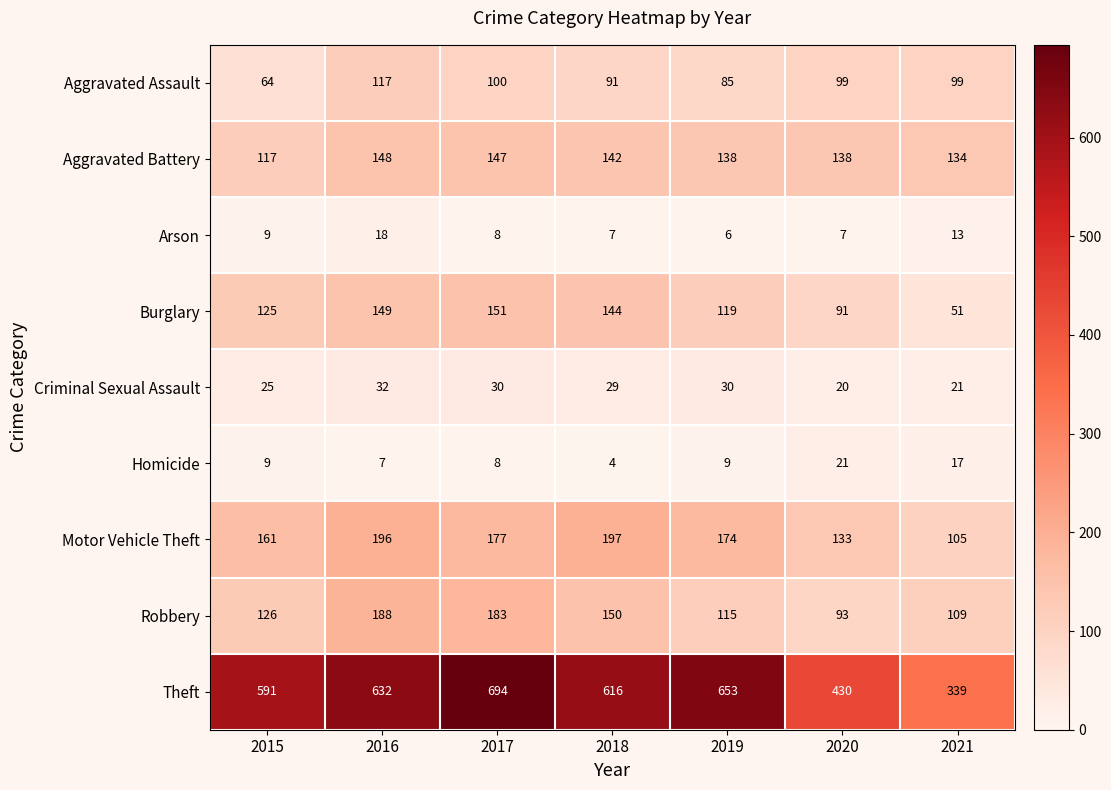

What is the smallest value displayed?

4